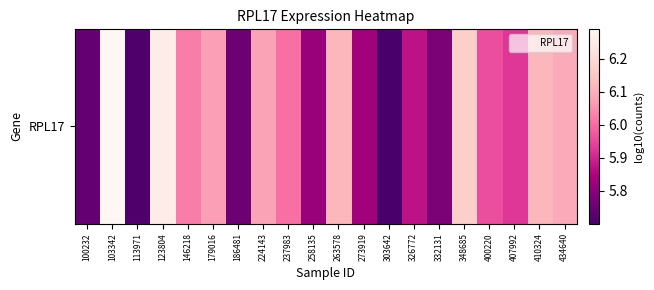

Where is the data nearest to the value 5?

303642